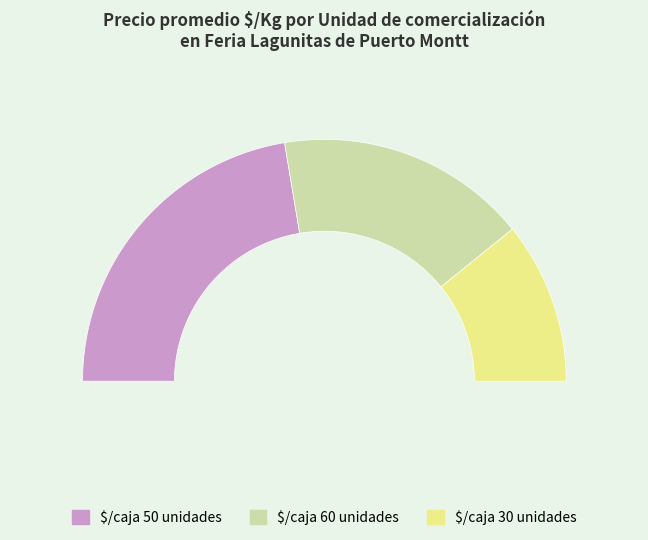

To the nearest percent, what is the difference between the largest and smallest slice percentages?

23%